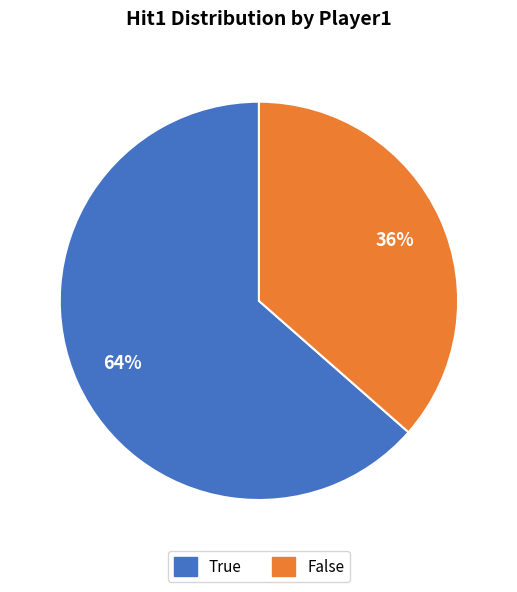

Does True account for over 50% of the chart?

Yes